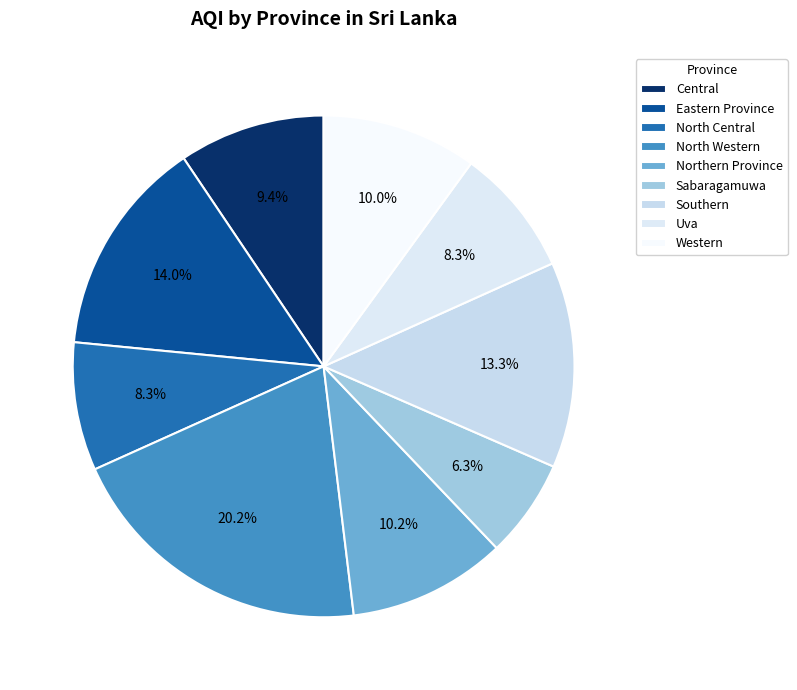

What is the change in value from Central to North Central?

-6